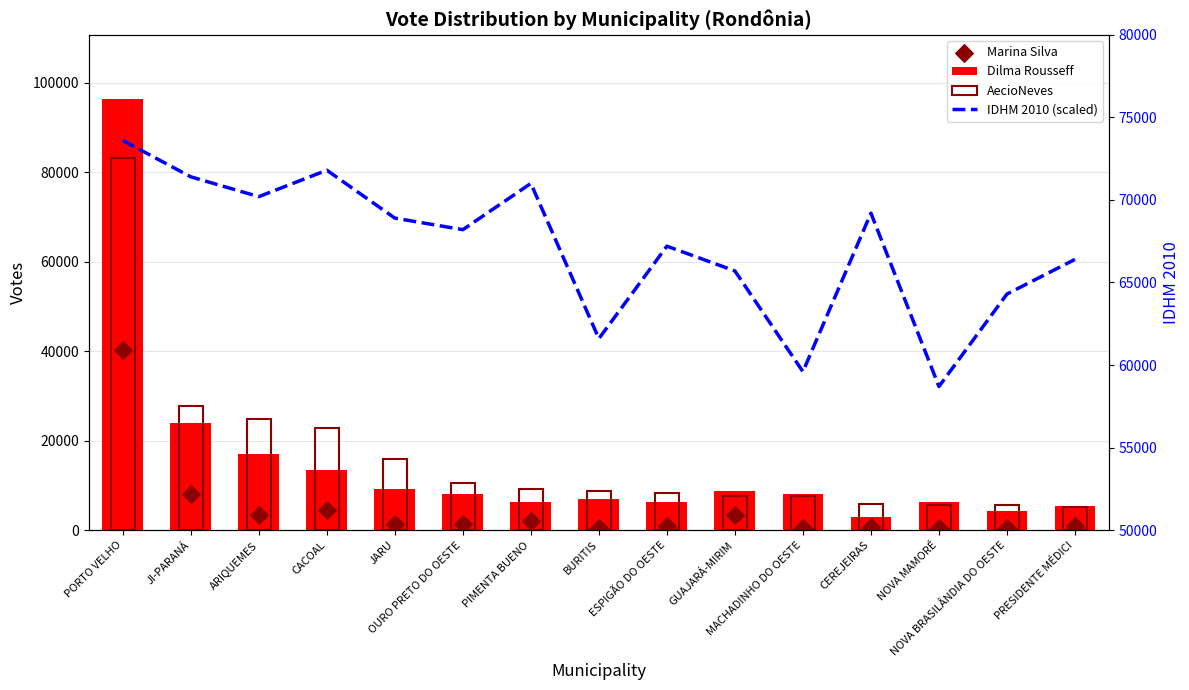

Which series has the widest spread of Y values?

Dilma Rousseff